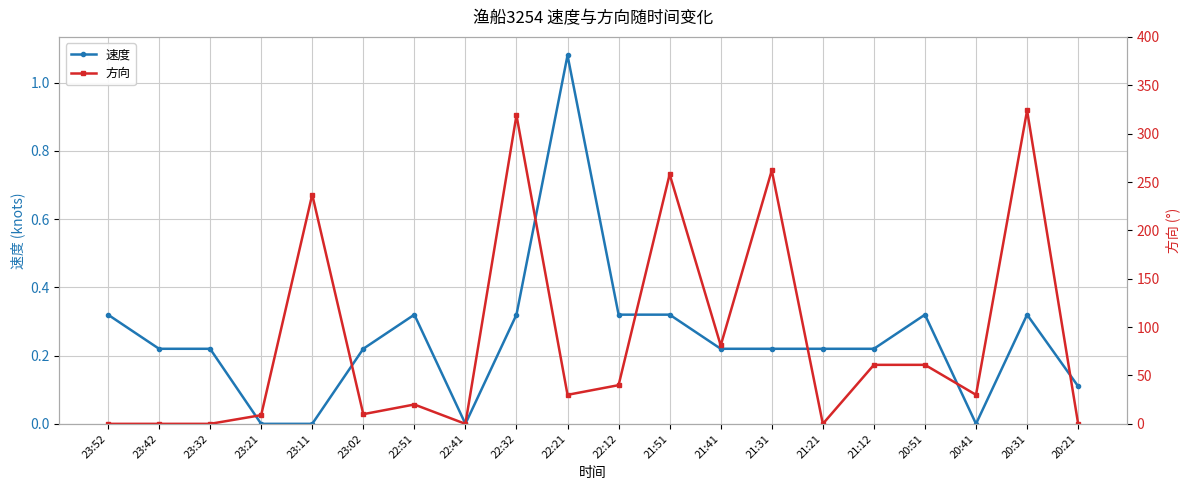

How many interior local valleys does the 速度 series have?

2